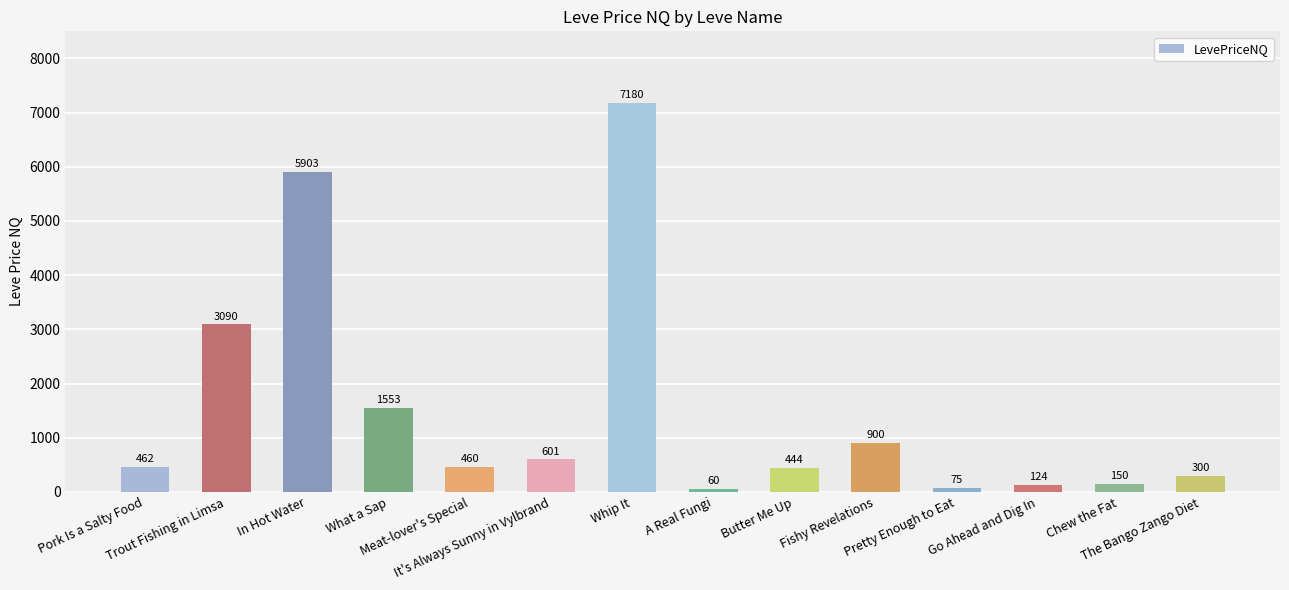

Which has a higher value, In Hot Water or Fishy Revelations?

In Hot Water